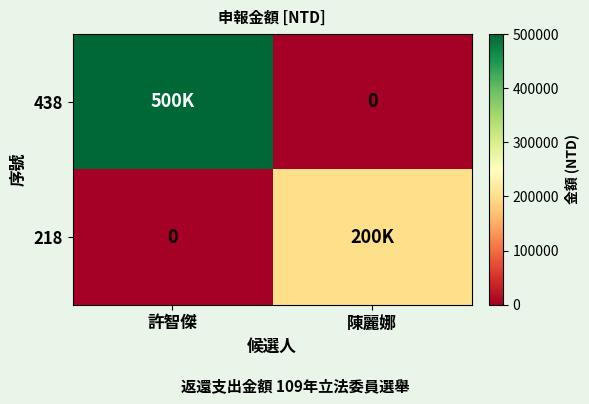

The 438 series shows 150607 at 許智傑. True or false?

False